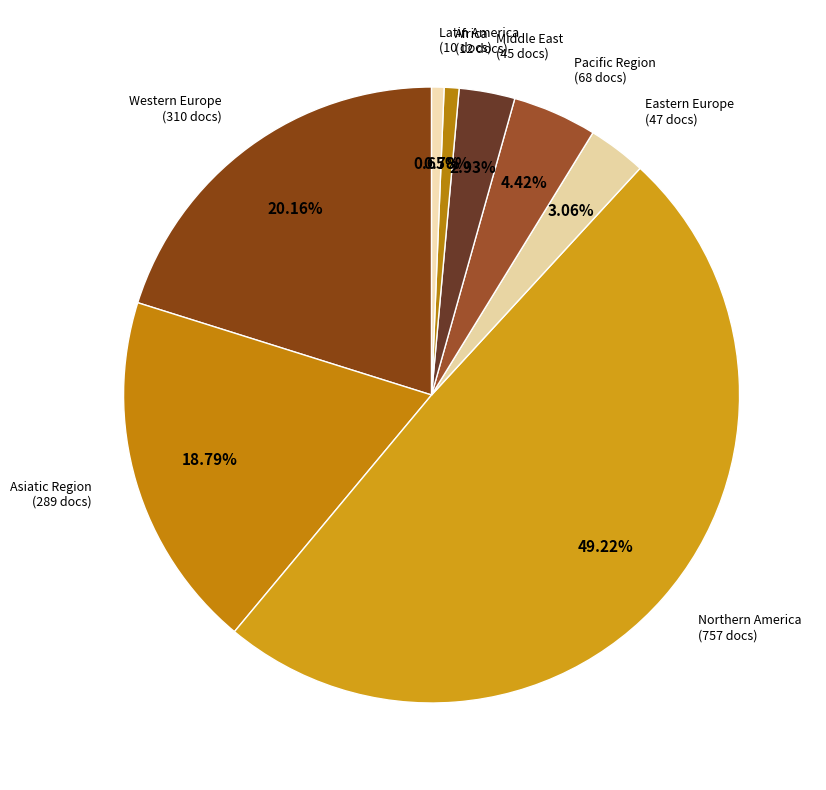

Which category has the biggest portion of the pie?

Northern America